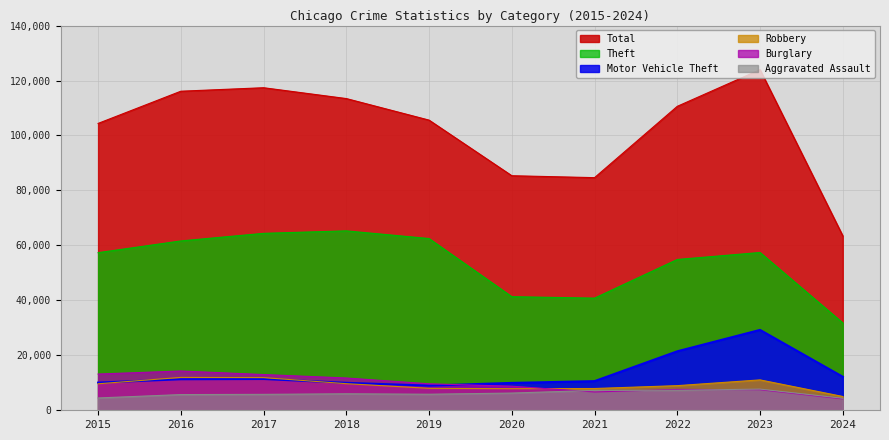

Reading left to right, what are all the values shown in this chart?

Aggravated Assault: 4480	5713	5793	6001	5841	6265	7242	7280	7710	4371
Burglary: 13184	14289	13001	11747	9638	8758	6662	7593	7482	4135
Motor Vehicle Theft: 10068	11285	11380	9985	8977	9959	10603	21461	29245	12198
Robbery: 9638	11960	11880	9681	7995	7855	7920	8962	11055	5016
Theft: 57351	61623	64386	65289	62495	41335	40811	54879	57415	31801
Total: 104386	116106	117376	113432	105589	85354	84656	110610	123949	63474